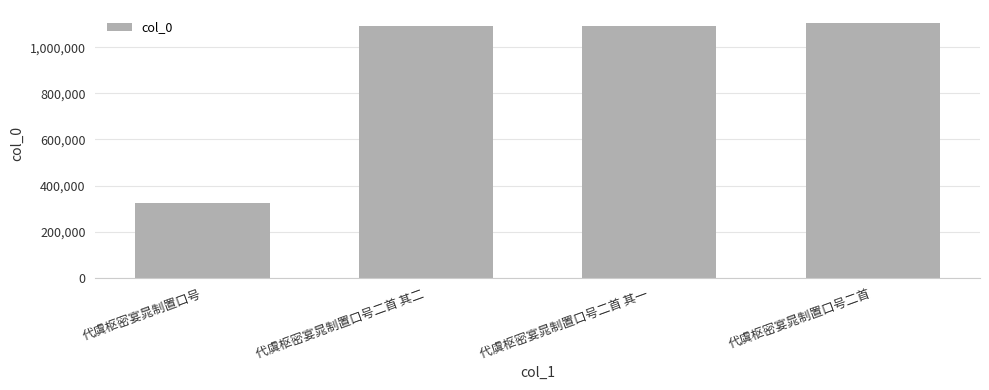

What position from the right is 代虞枢密宴晁制置口号二首 其一?

2